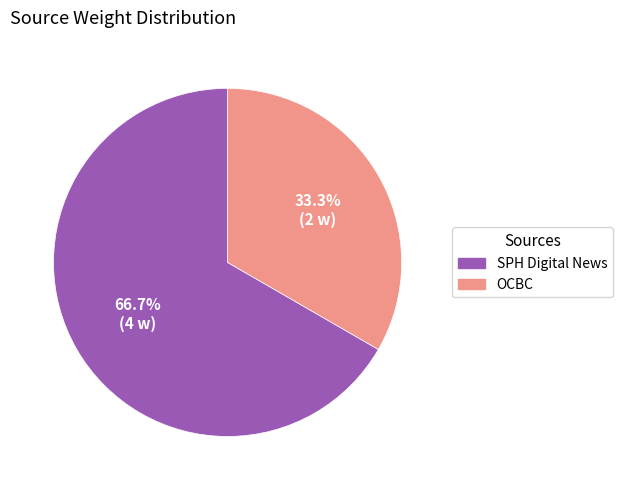

To the nearest percent, what is the difference between the largest and smallest slice percentages?

33%